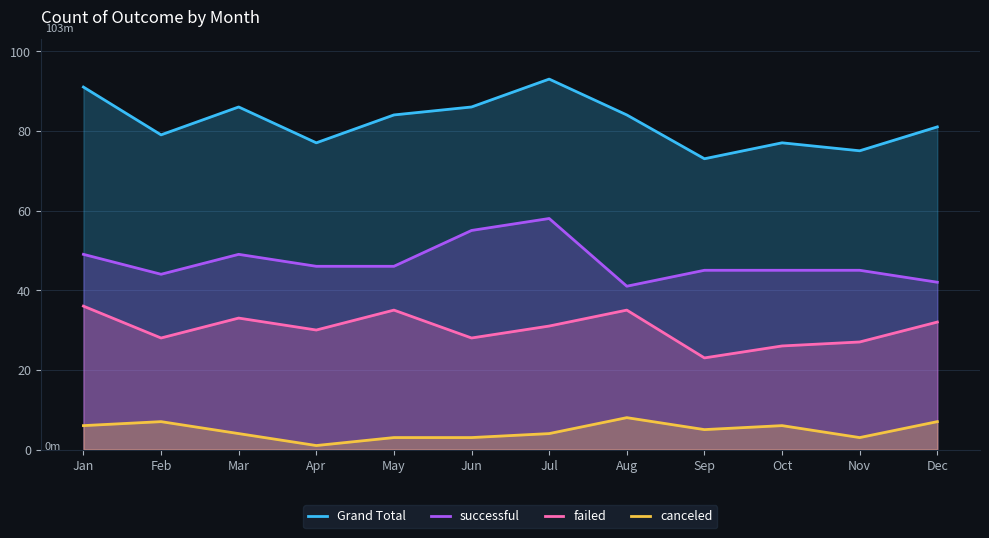

Read the successful value at Sep, to the nearest 5.

45